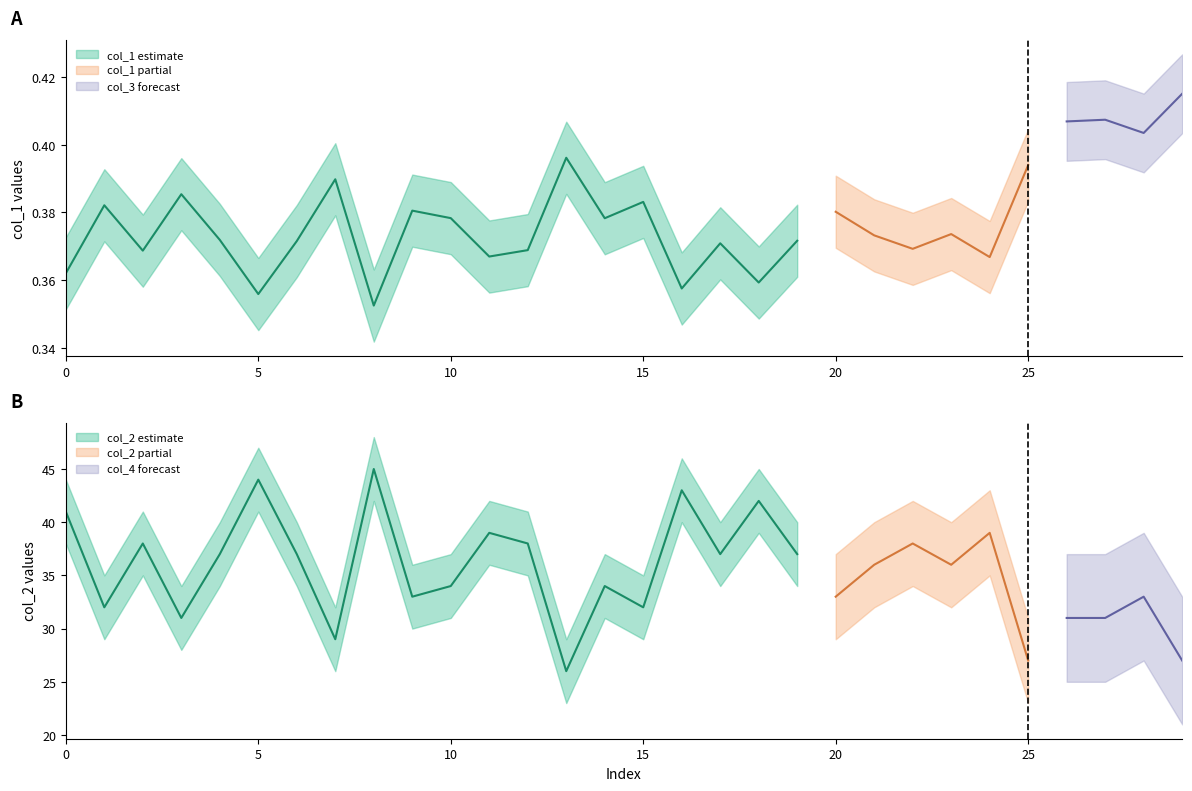

Count the number of categories in the chart.

30